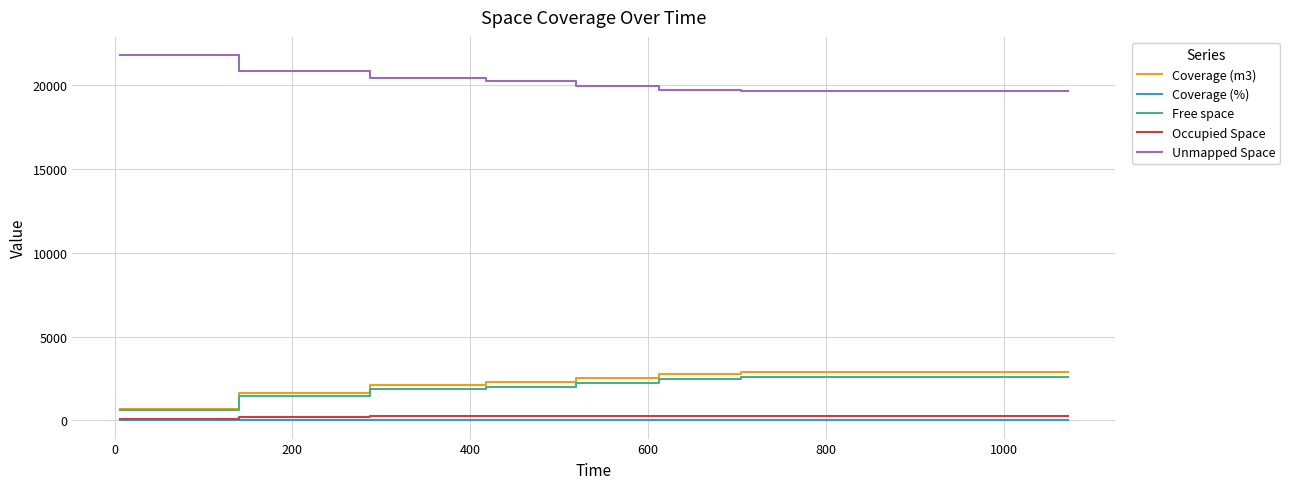

What is the lowest value of the Coverage (m3) series?

698.7